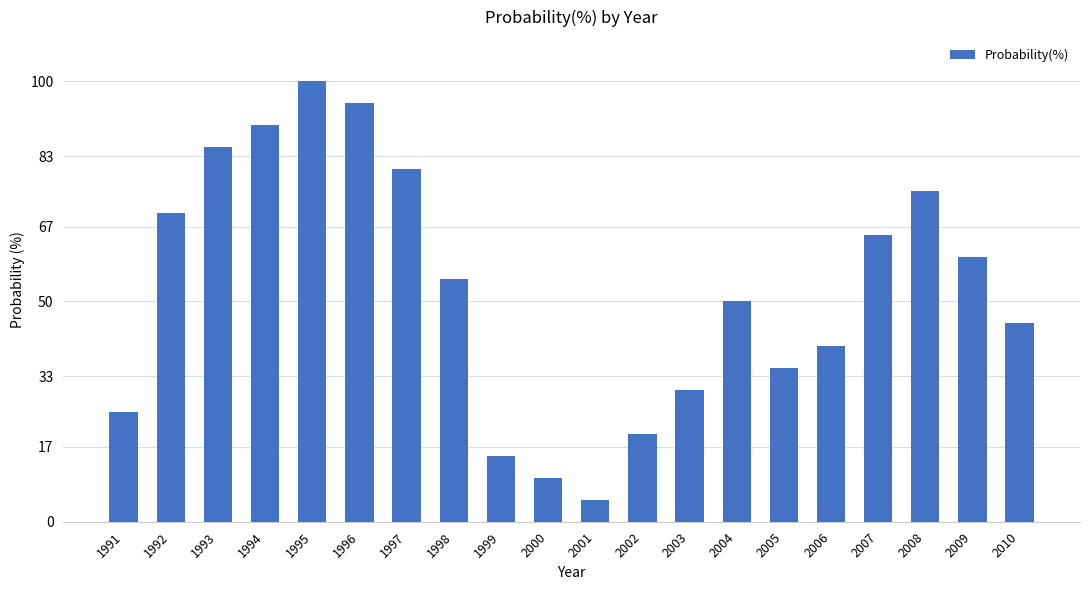

Are the bars grouped side by side (vs. stacked)?

No